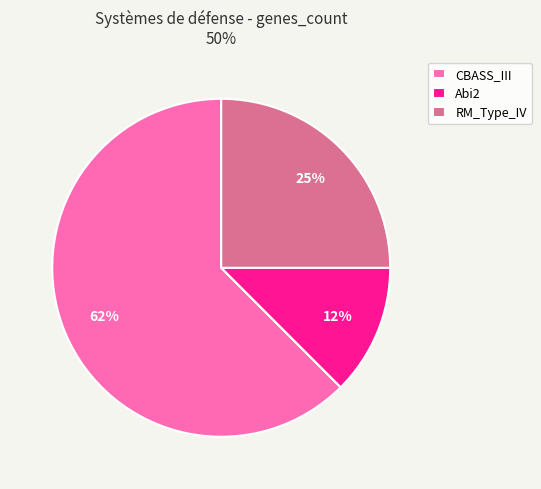

Which category has the smallest portion of the pie?

Abi2